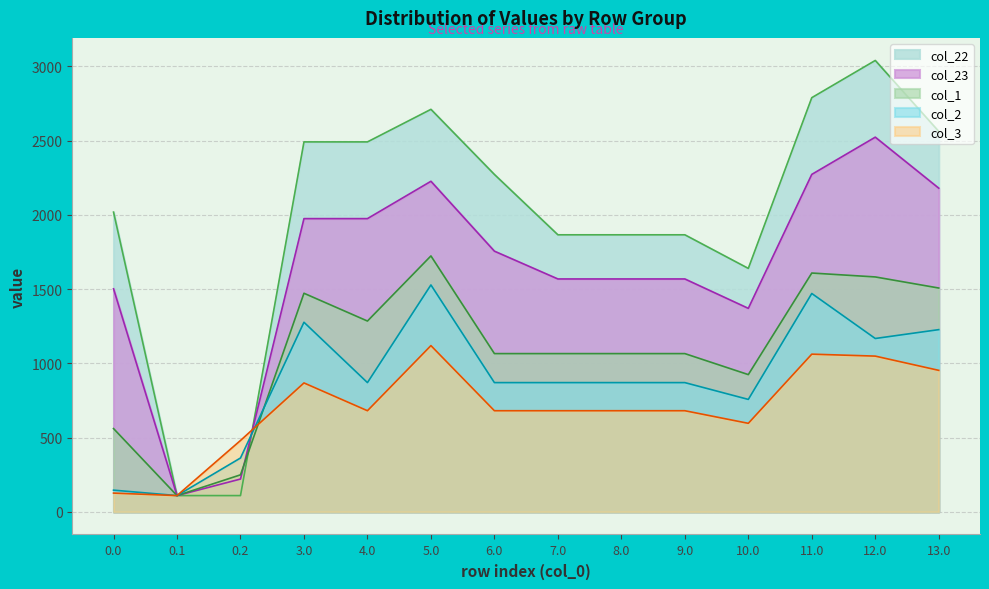

At which category is the sum across all series the highest?

12.0